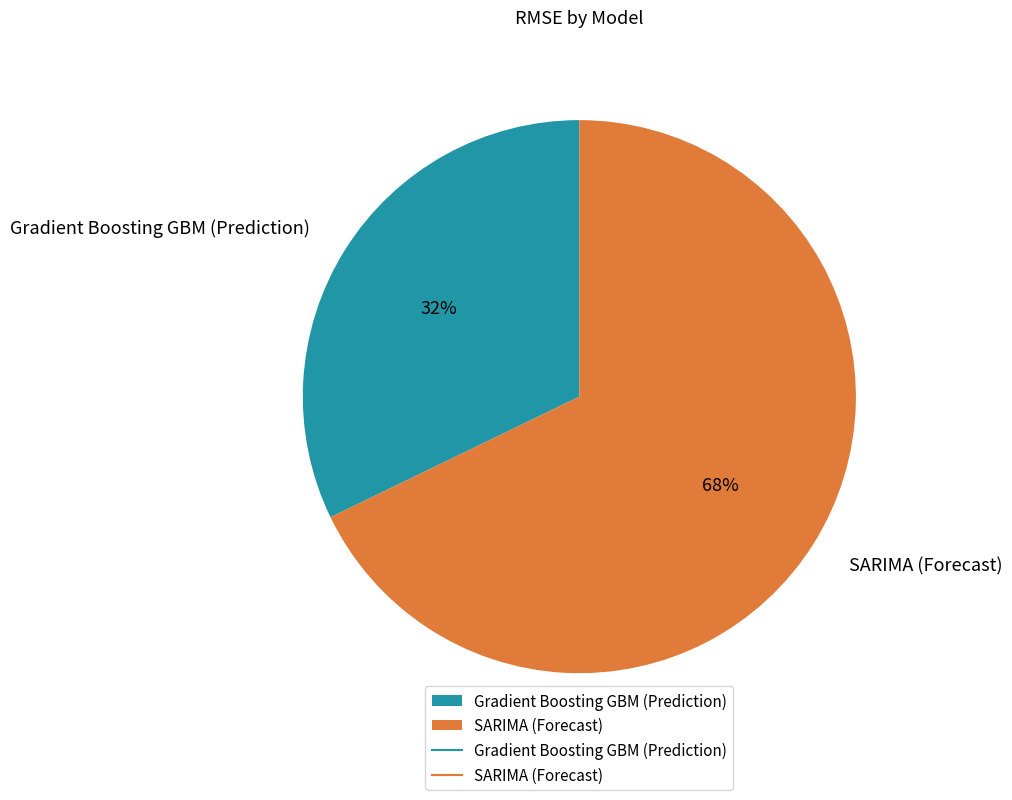

How many slices are in this pie chart?

2